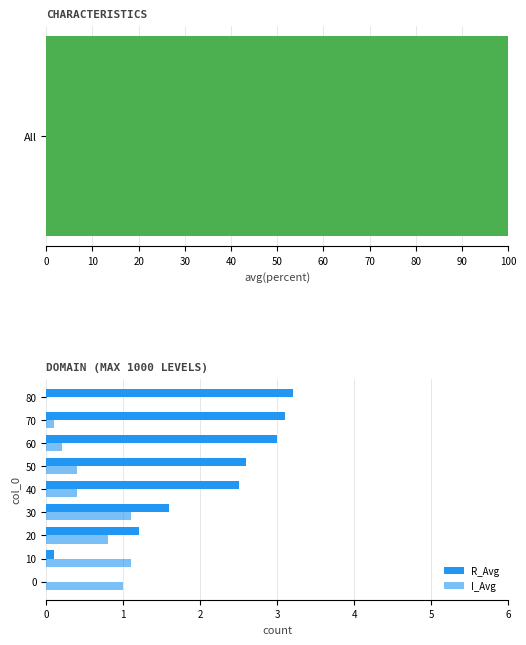

What are all the series names shown in the legend?

R_Avg, I_Avg